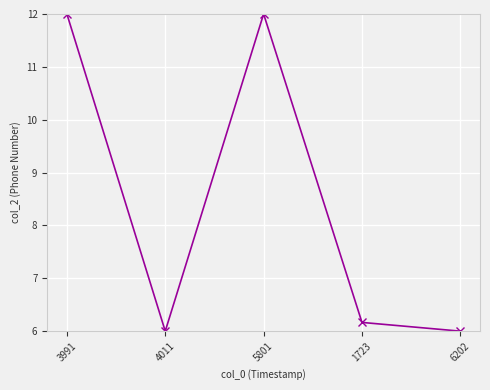

Approximately how many times larger is the value at 1723 compared to 6202?

1.0